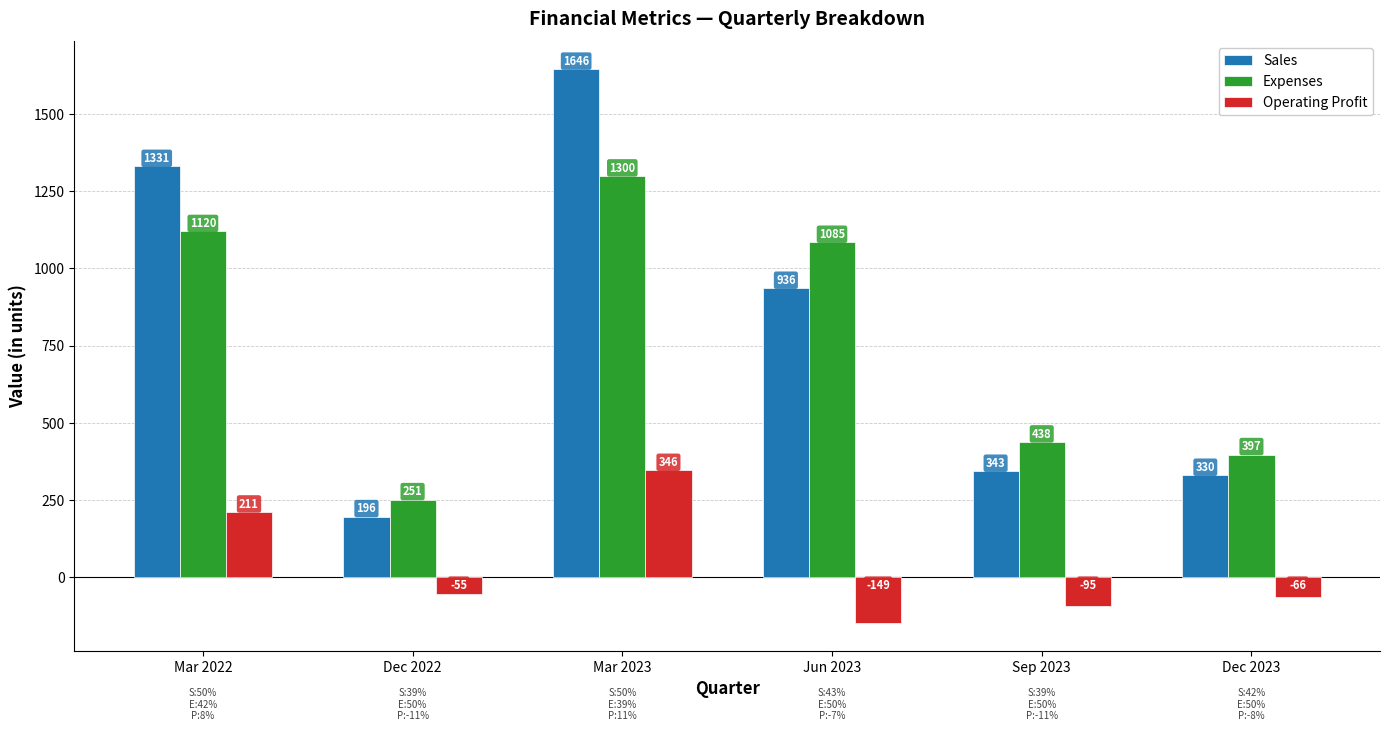

What is the difference between the maximum and second lowest values in the Operating Profit series?

441